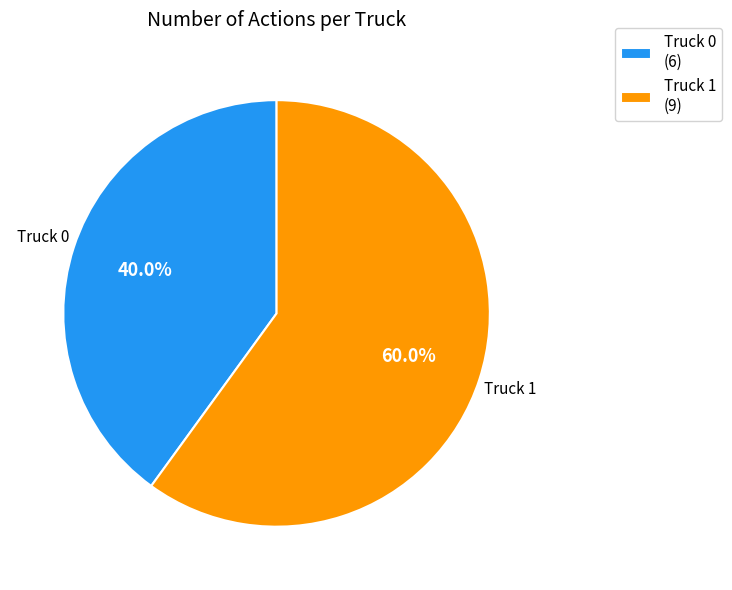

To the nearest percent, what portion does Truck 0 represent?

40%